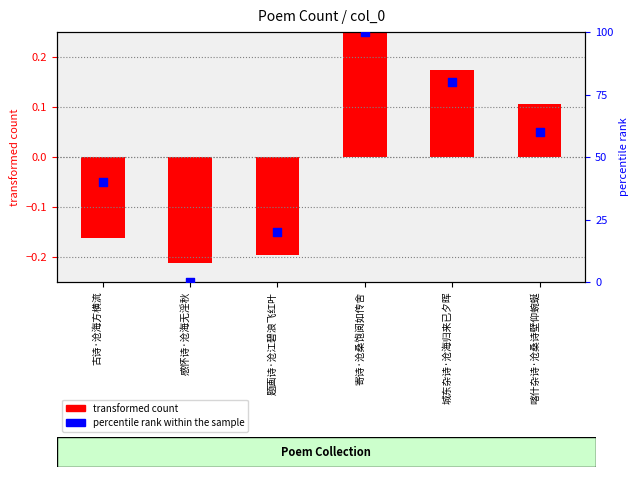

Which series contains the highest Y value?

percentile rank within the sample